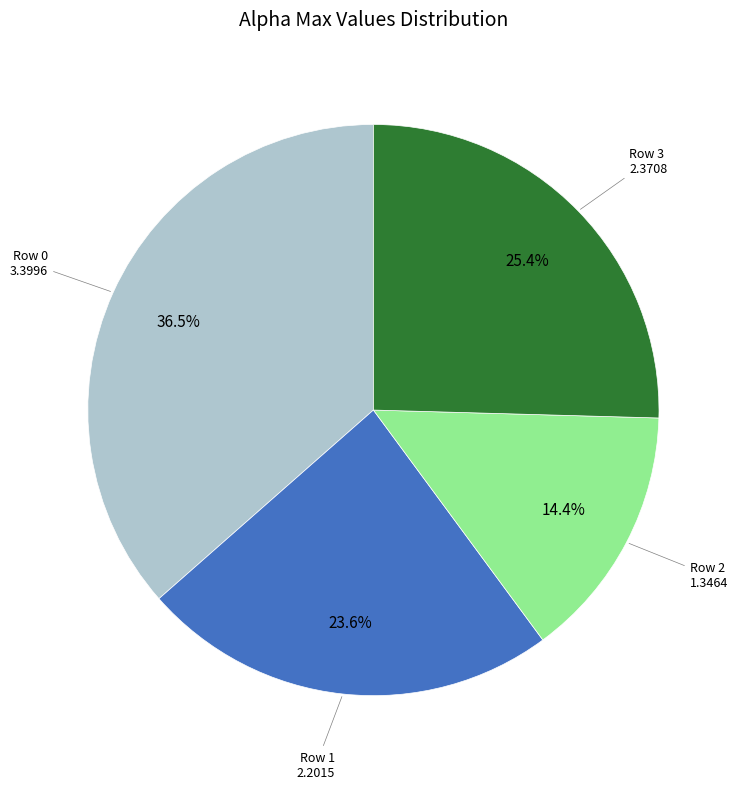

Is there any slice that represents more than half of the pie?

No